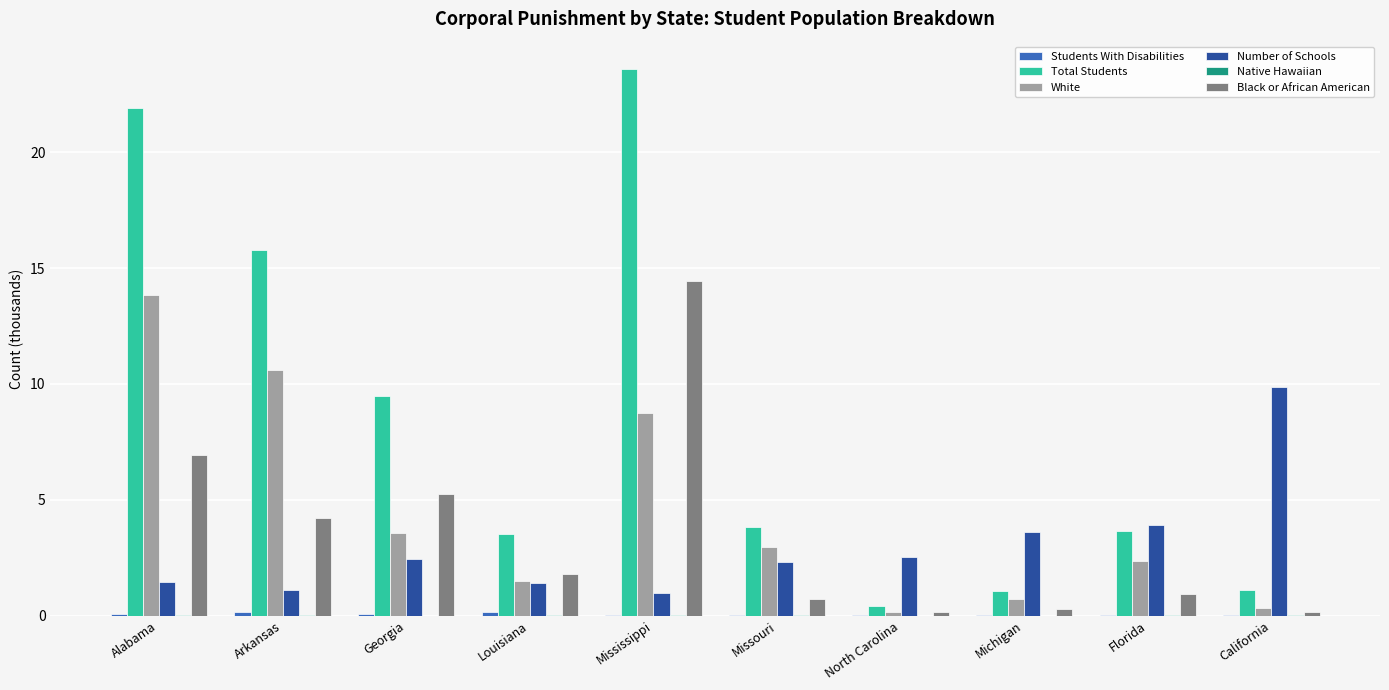

Which label corresponds to the largest value in the chart?

Mississippi